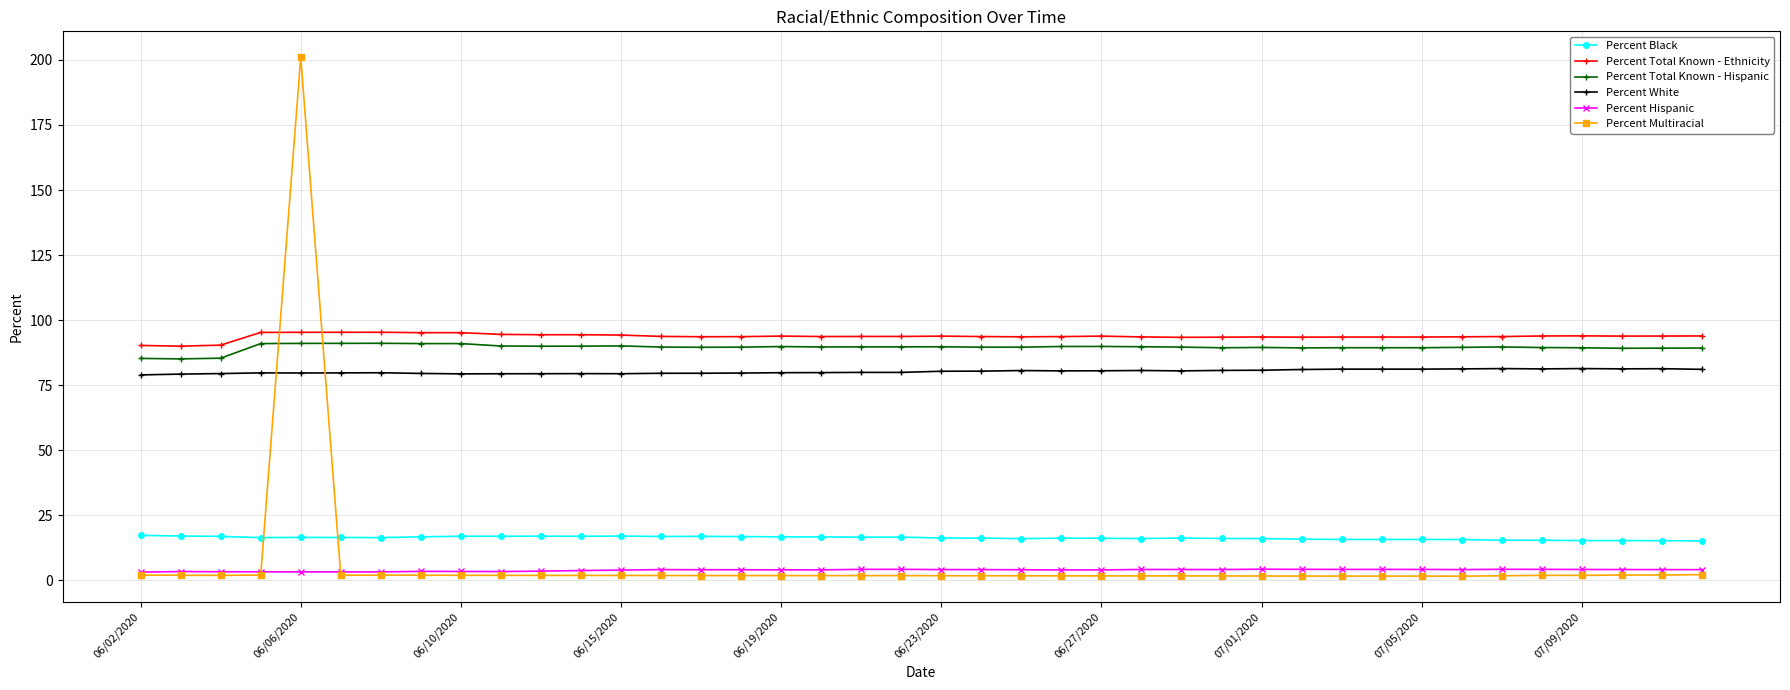

Which series has the largest range (max minus min)?

Percent Multiracial